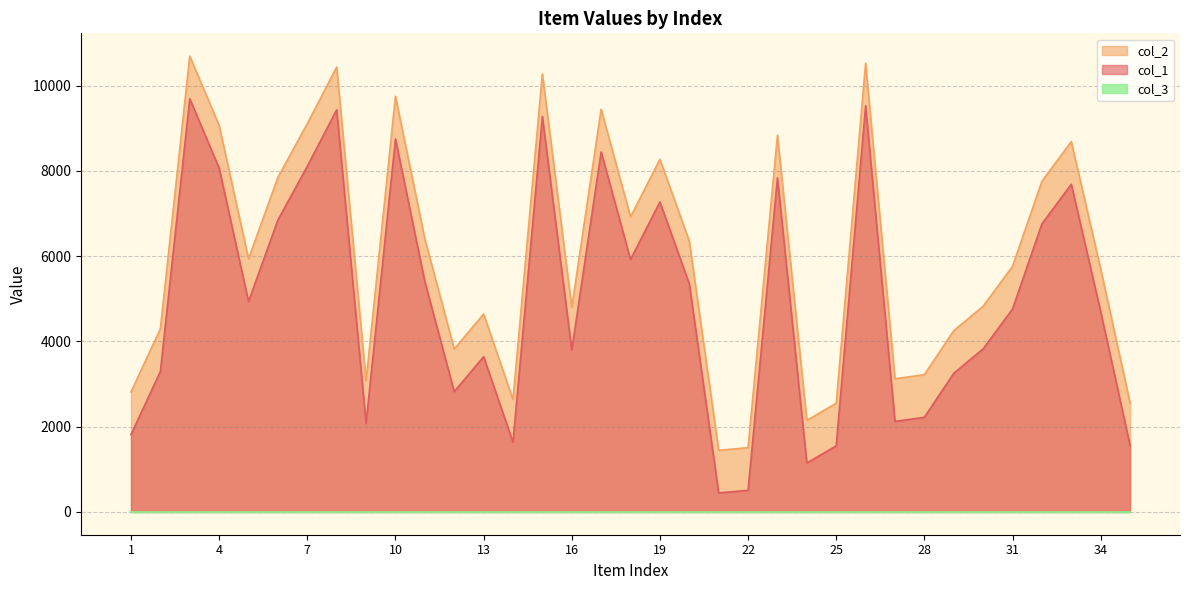

What is the average value of the col_2 series?

5985